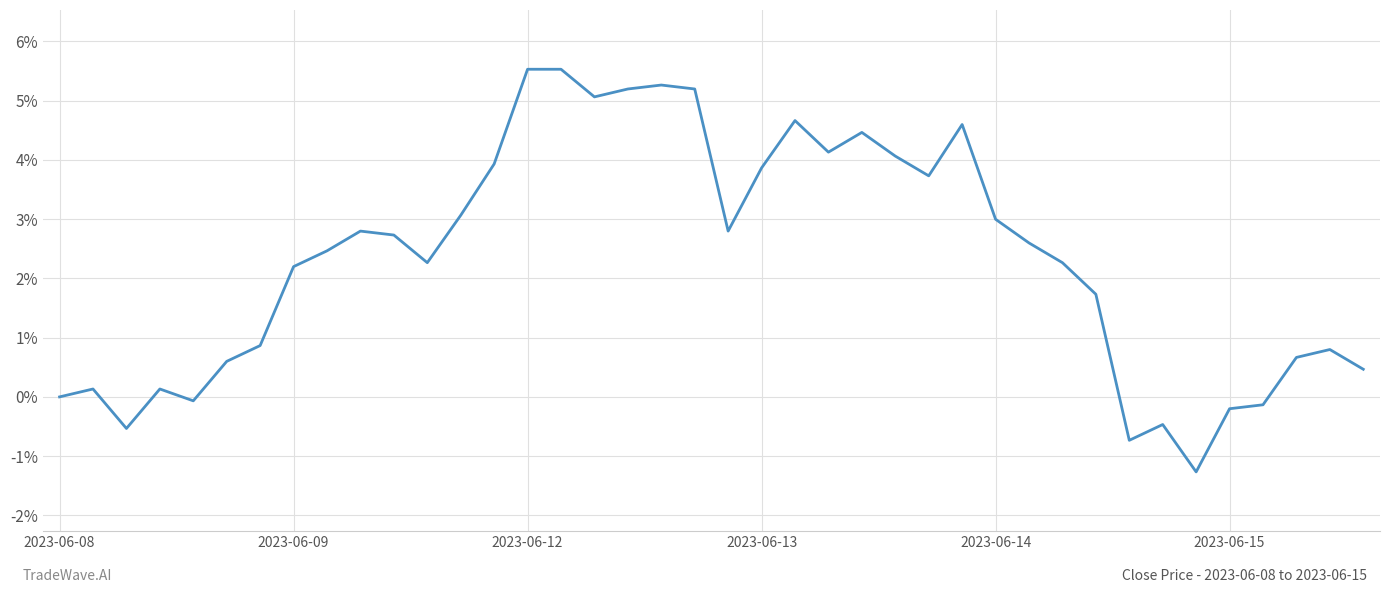

What is the difference between the maximum and minimum values?

6.8